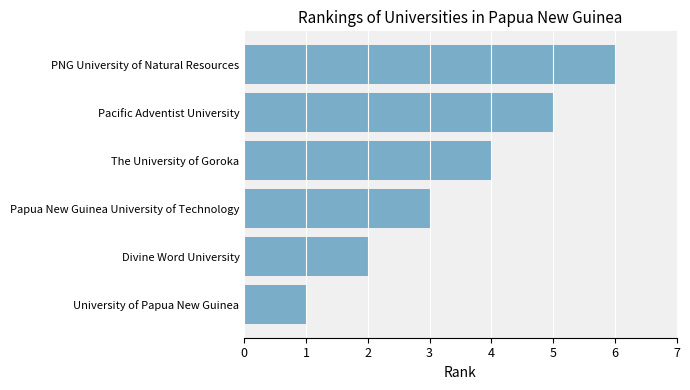

What is the average value?

4